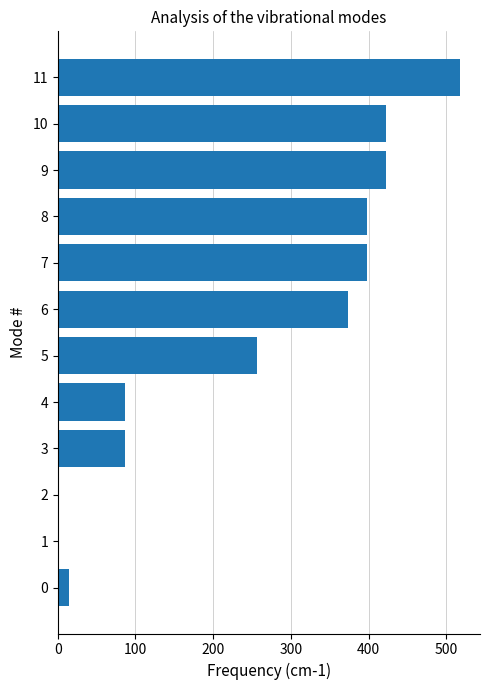

Which category has the highest value across all series?

11